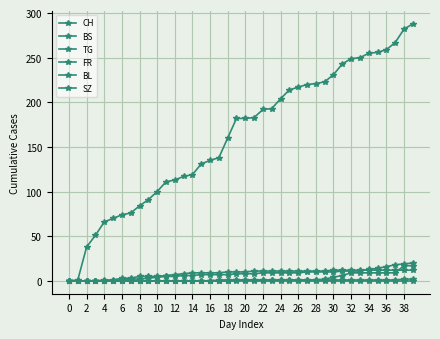

How many lines are shown in the chart?

6